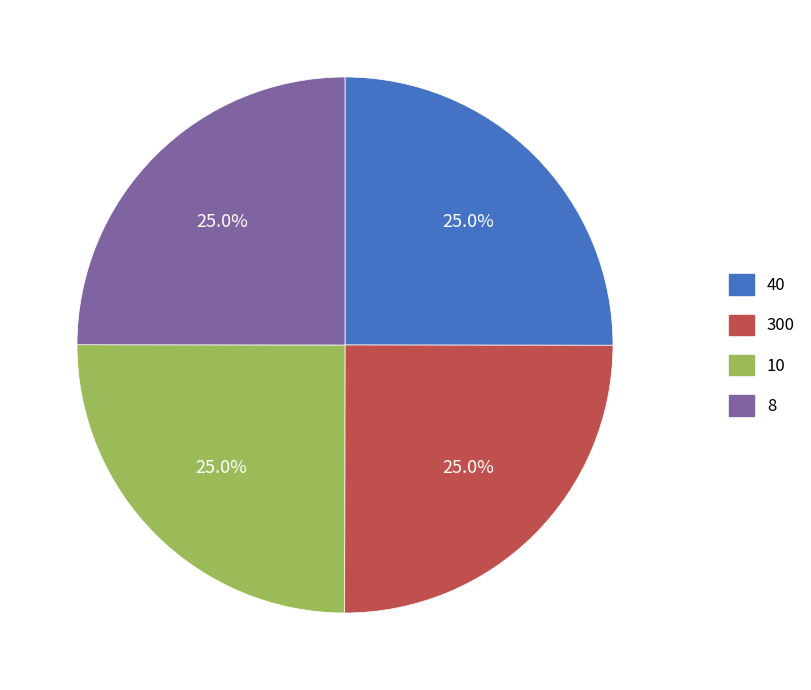

To the nearest percent, what percentage of the pie is 300?

25%